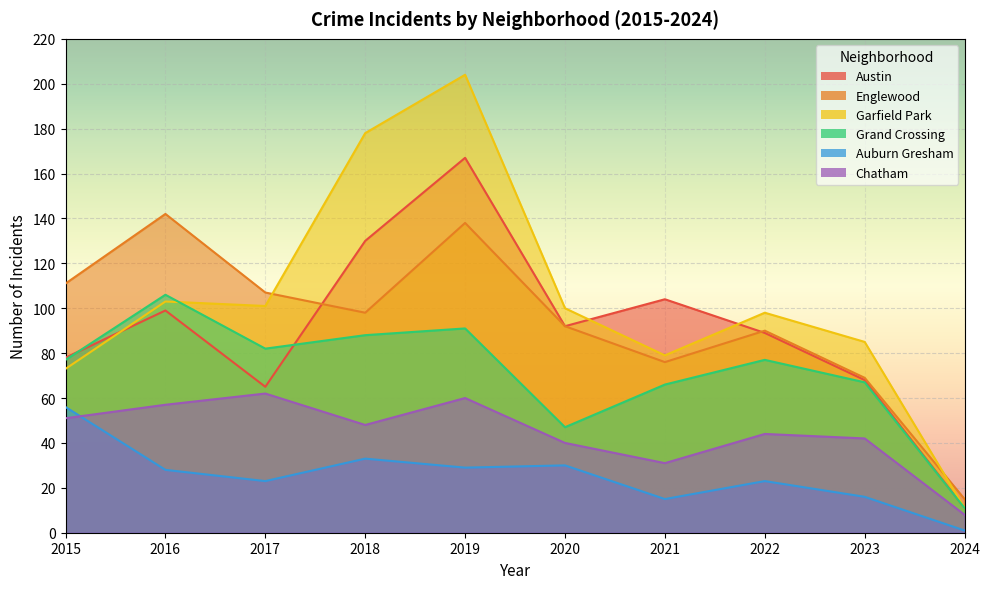

At which category does Garfield Park reach its first local peak?

2016